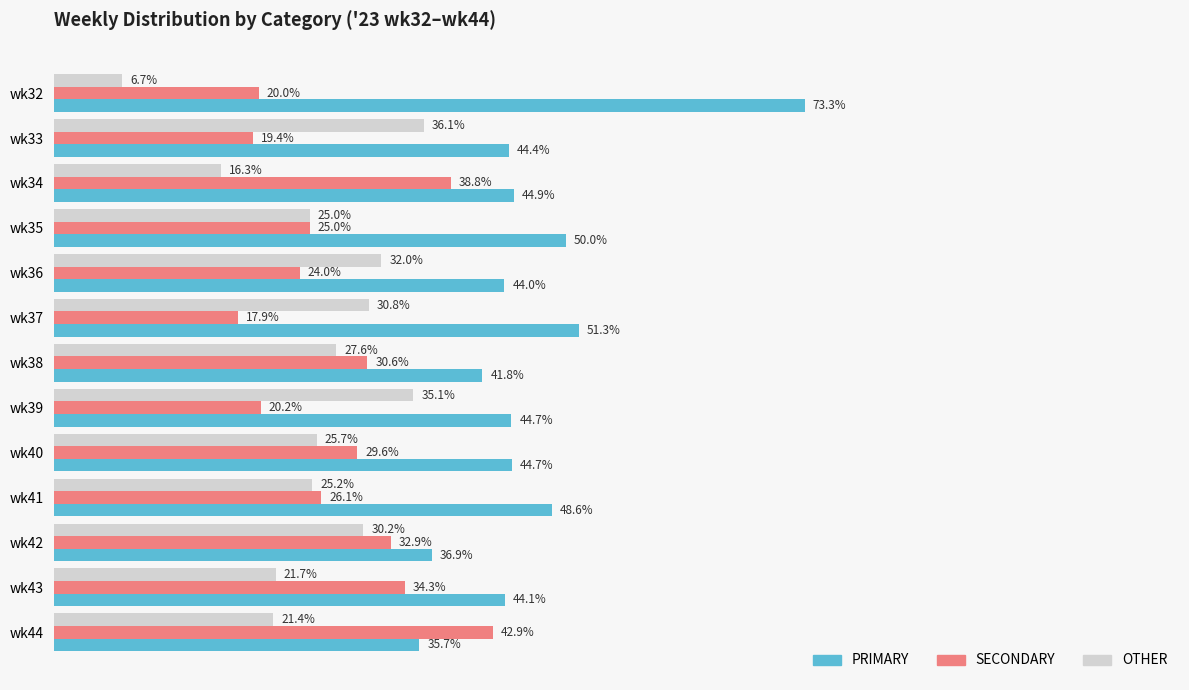

Where is PRIMARY nearest to the value 54?

wk37